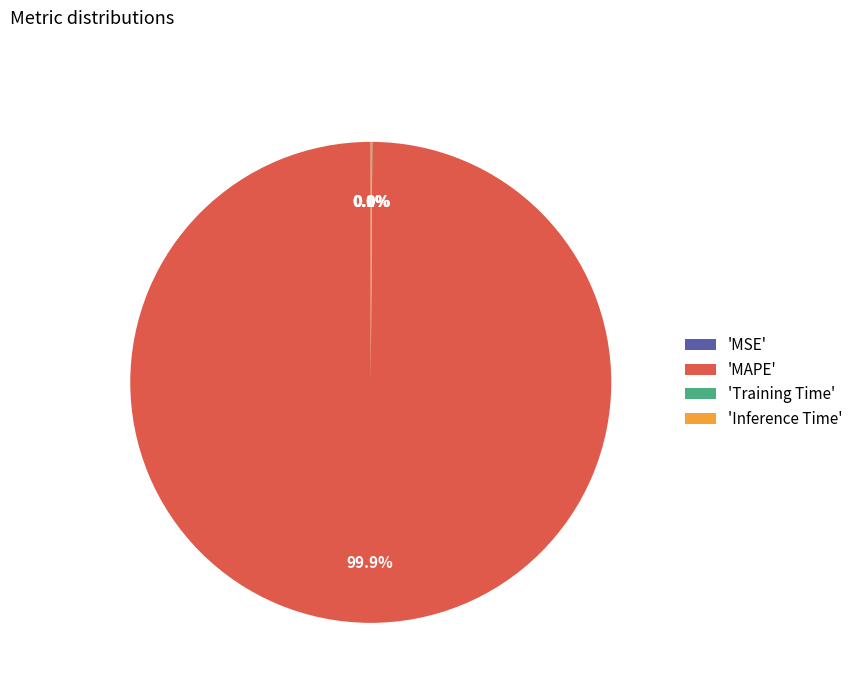

Which slice is the largest?

'MAPE'